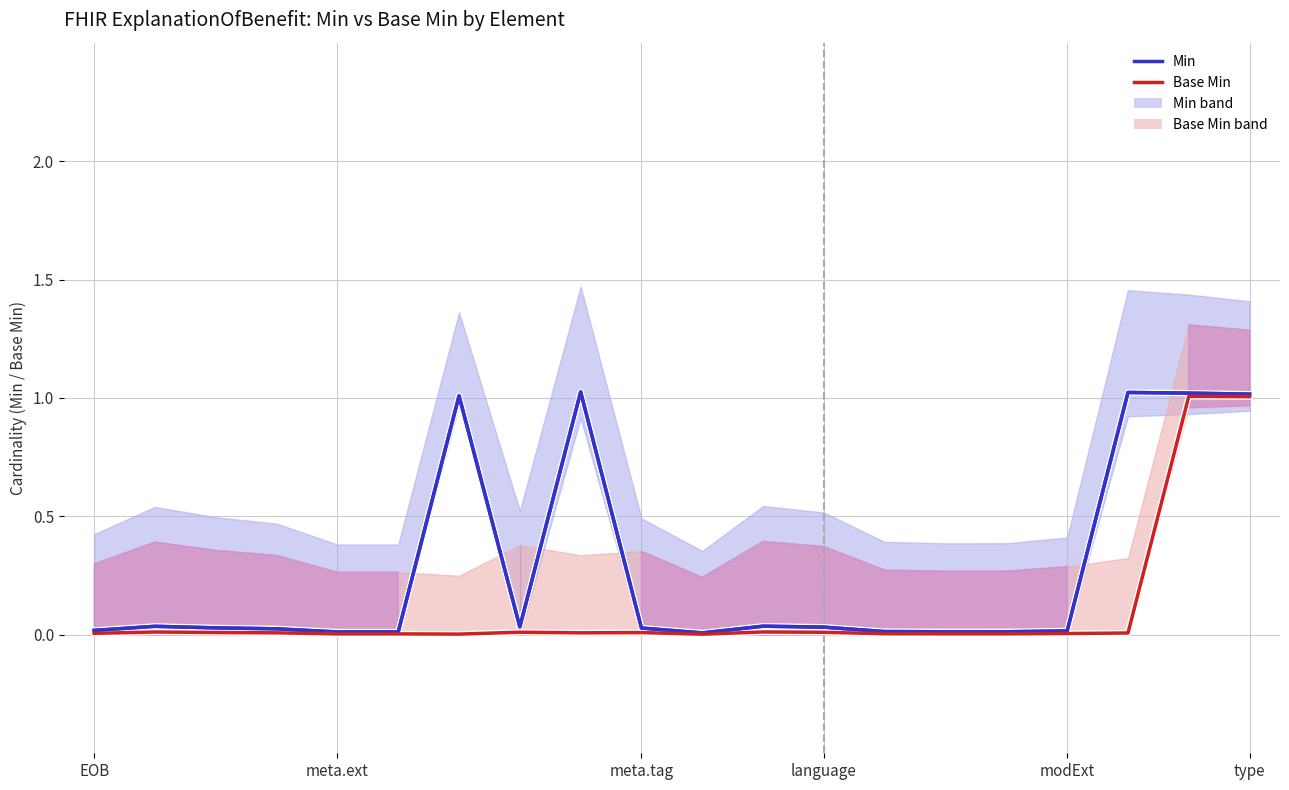

The Base Min series shows 0.0 at meta.tag. True or false?

True